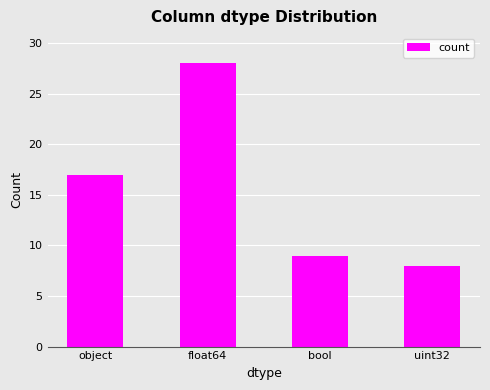

Are the bars horizontal?

No